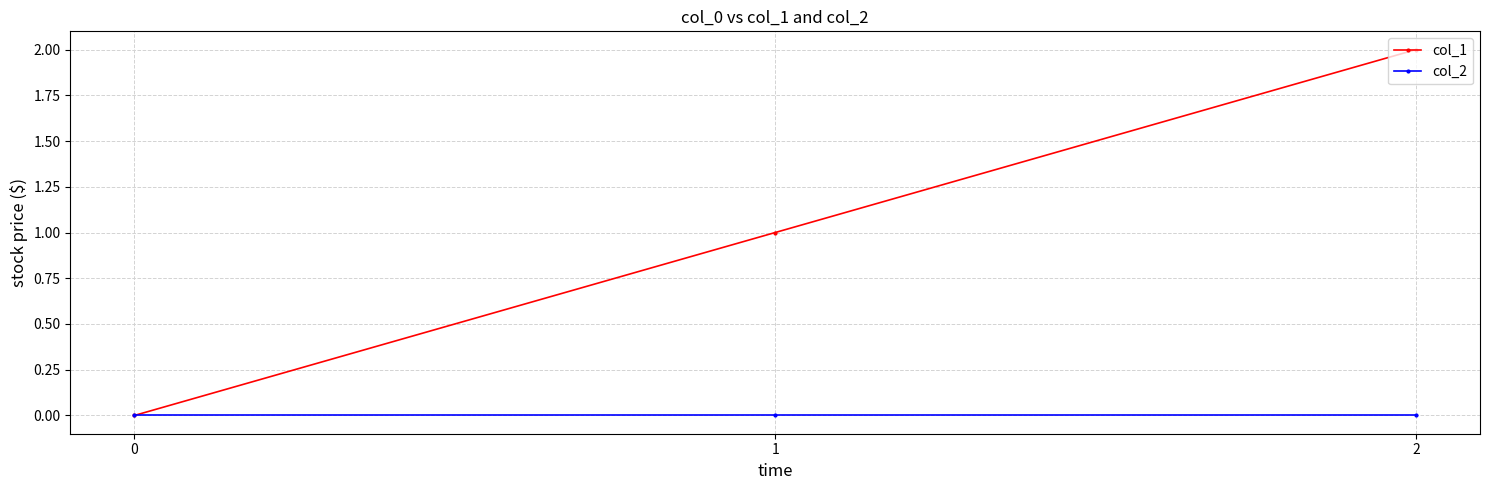

Between 0 and 1, which series saw the biggest shift?

col_1